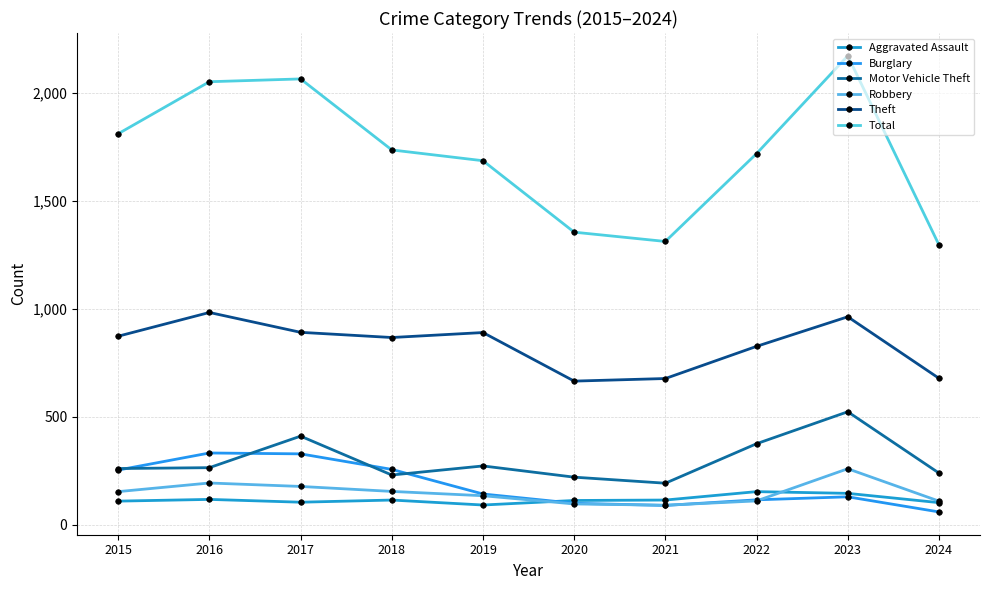

How many values in the Motor Vehicle Theft series are below 265?

5